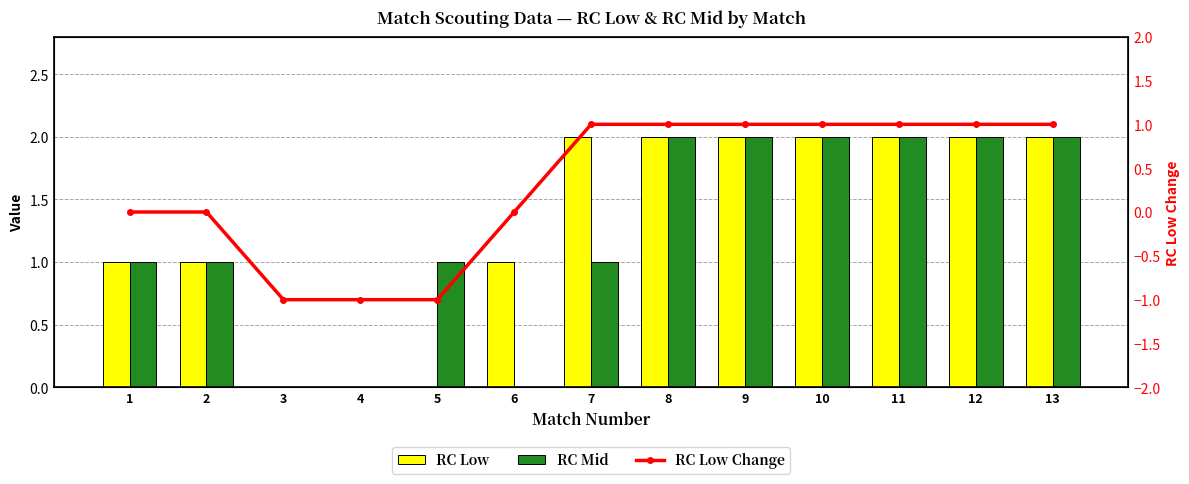

The value of RC Low at 3 is 0. True or false?

True